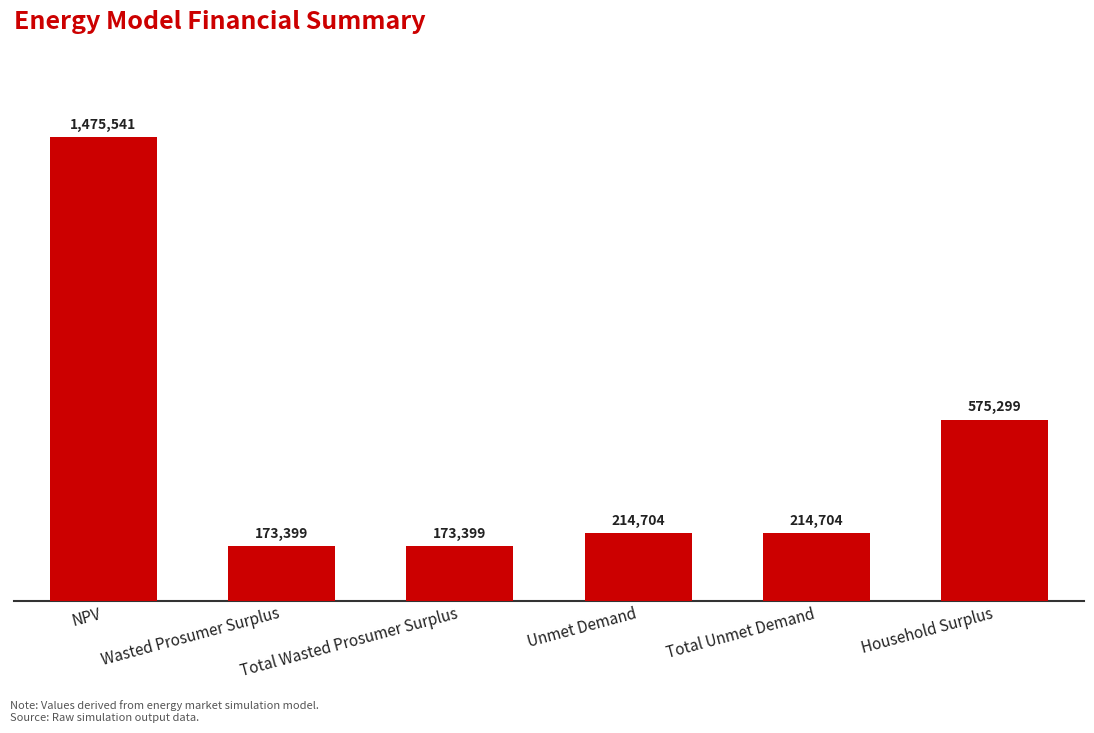

What is the label of the 5th bar from the right?

Wasted Prosumer Surplus